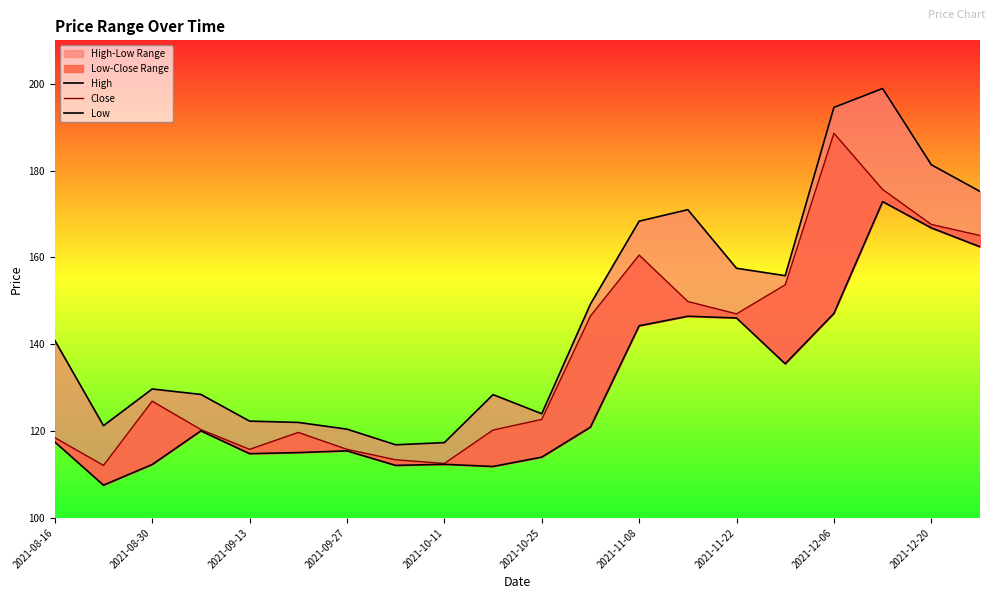

In High, how many points are lower than both neighbors (excluding endpoints)?

4